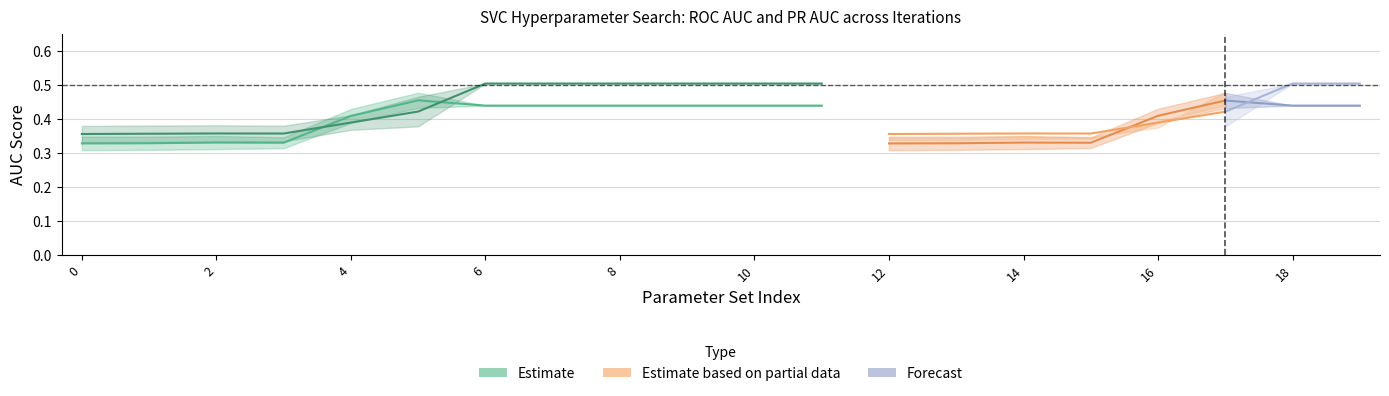

True or false: mean_roc_auc and std_precision_recall_auc intersect in this chart.

False